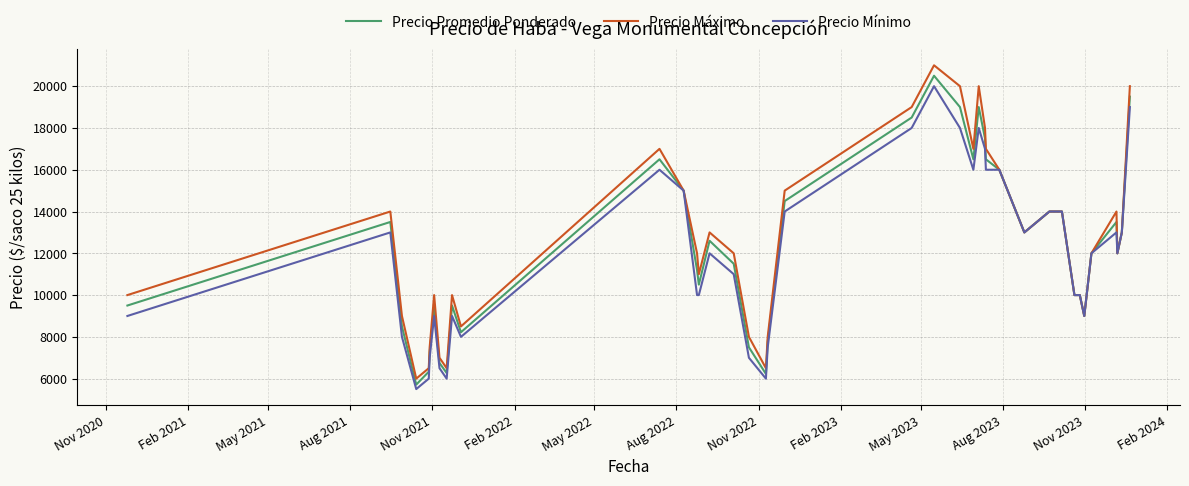

List the series in order of their overall mean, highest first.

Precio Máximo, Precio Promedio Ponderado, Precio Mínimo